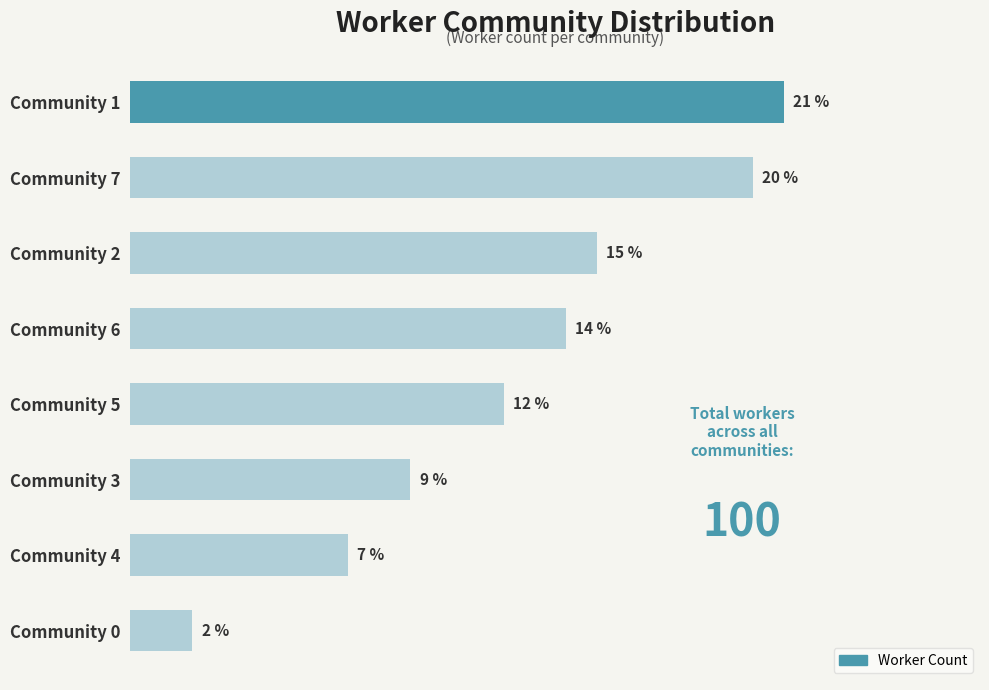

At which category does the chart reach its minimum across all series?

Community 0